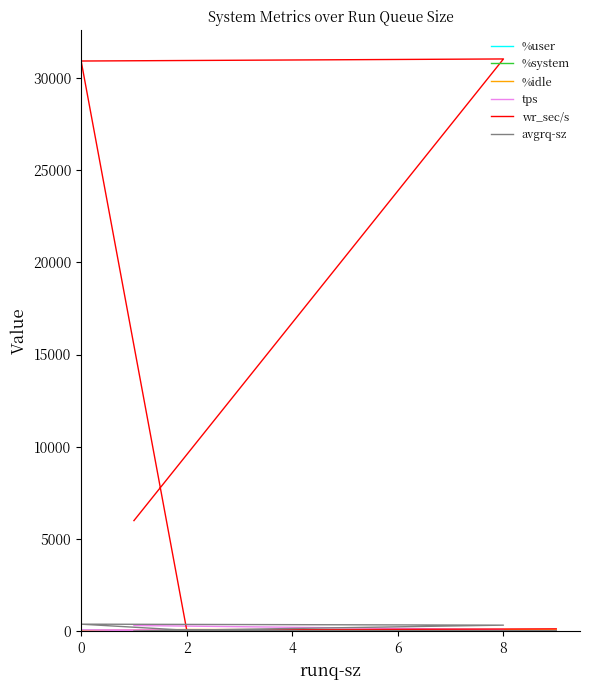

Rank the categories by avgrq-sz value from highest to lowest.

4, 2, 6, 8, 0